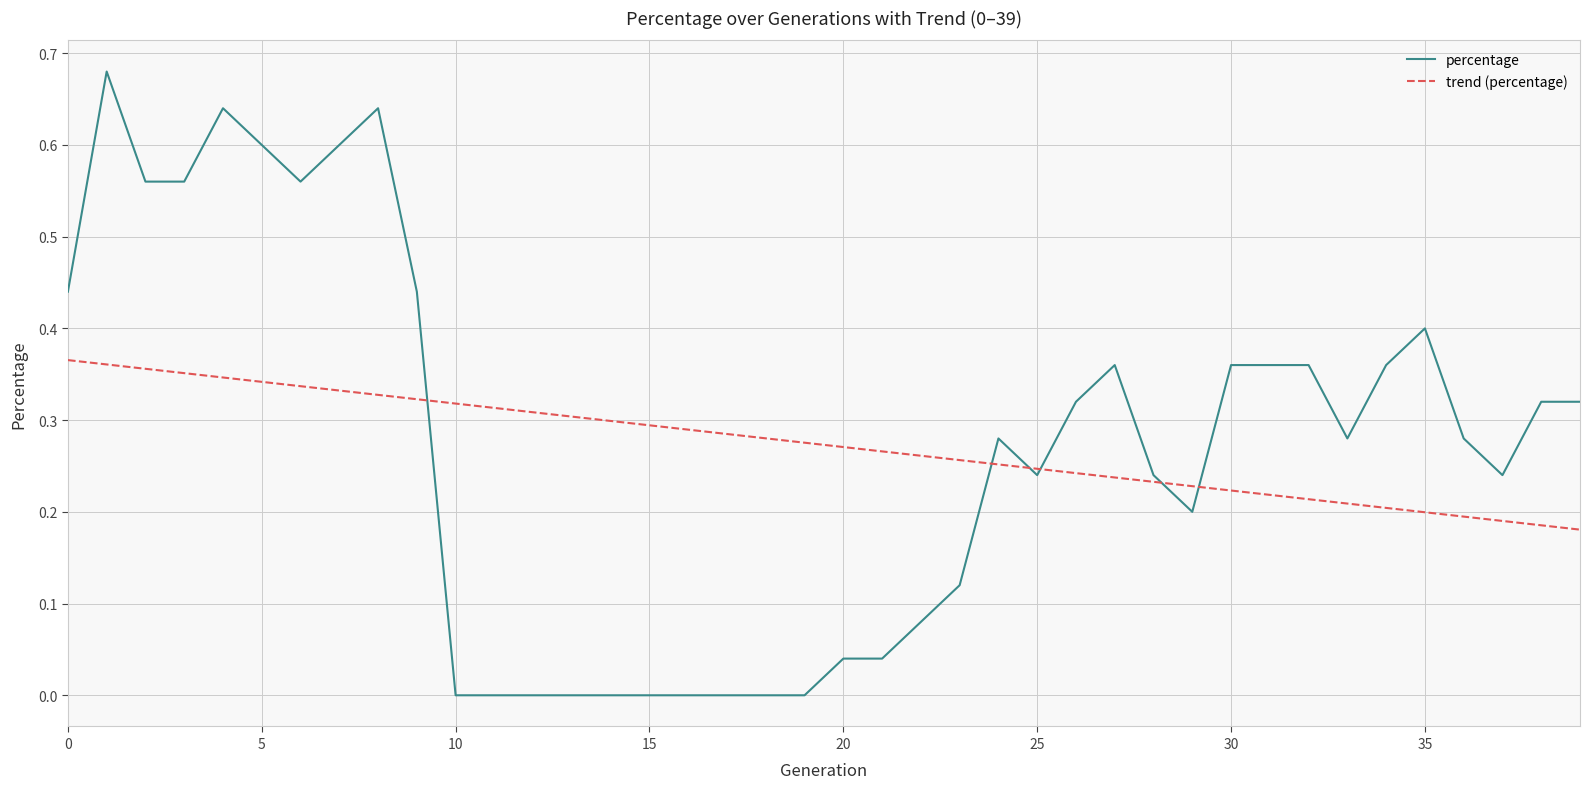

Rank the series by their maximum value, from lowest to highest.

trend (percentage), percentage